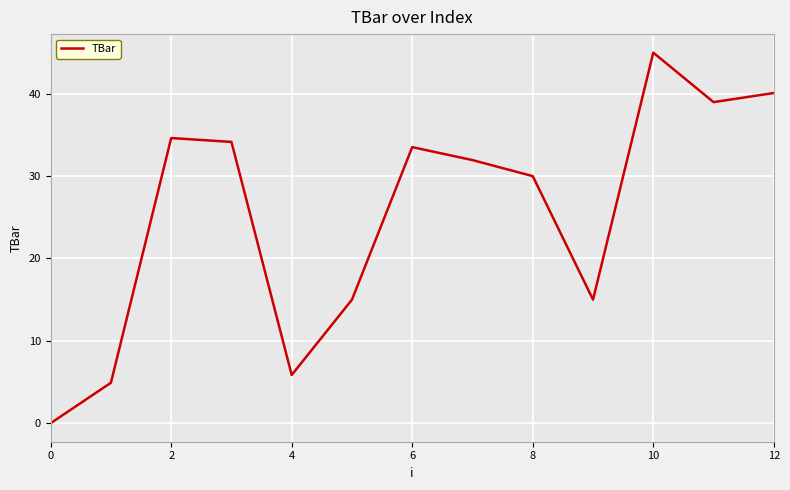

What is the maximum value shown in the chart?

45.0